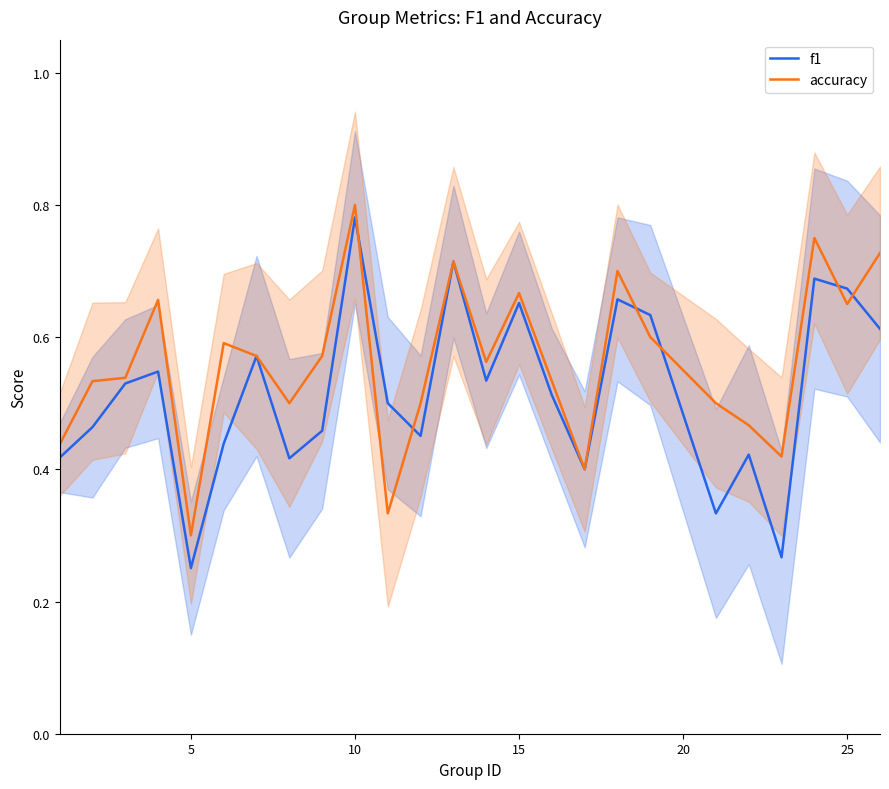

What is the minimum value for accuracy?

0.3